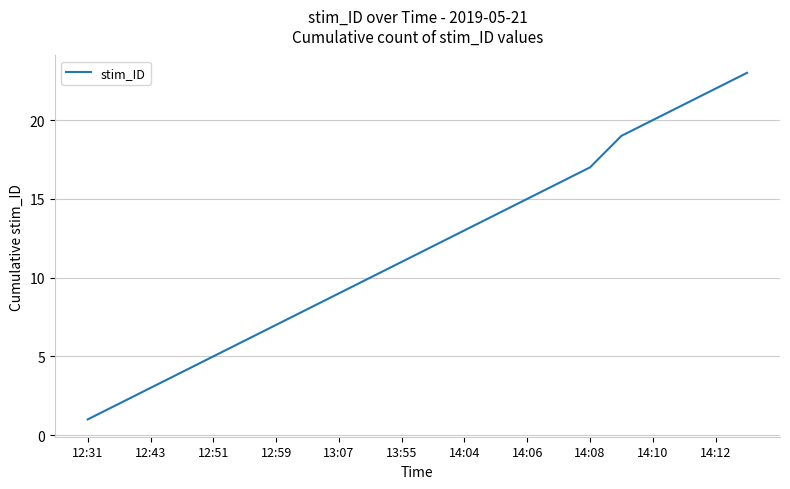

What is the difference between the maximum and minimum values?

22